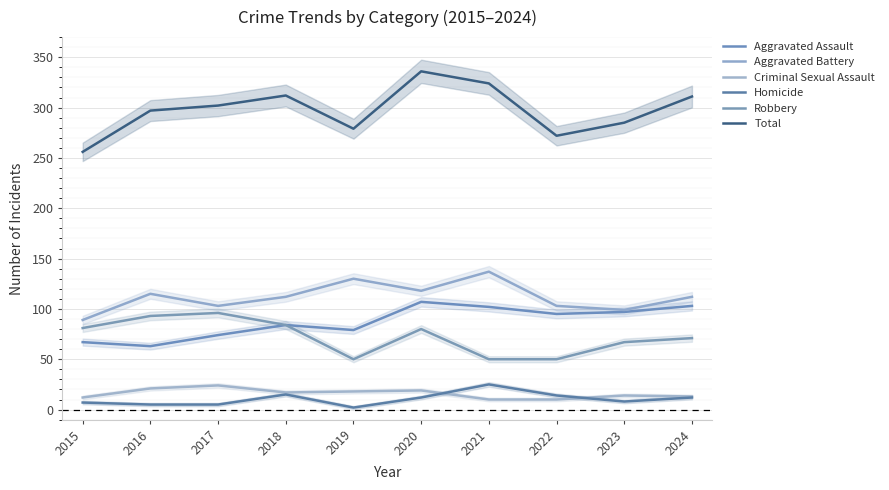

True or false: Robbery and Aggravated Assault cross at least once.

False